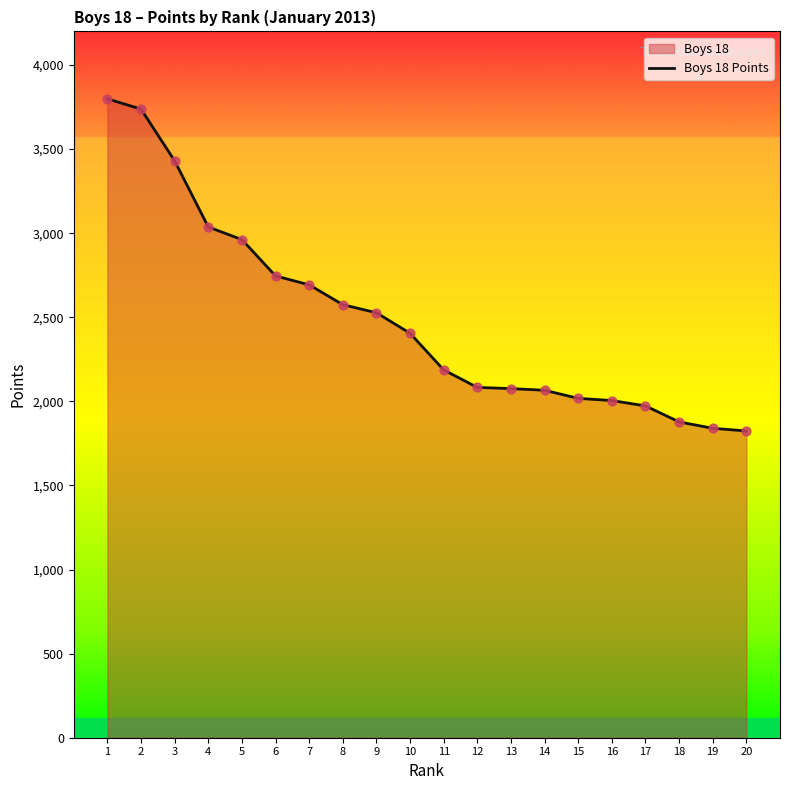

What is the change in value from 6 to 15?

-728